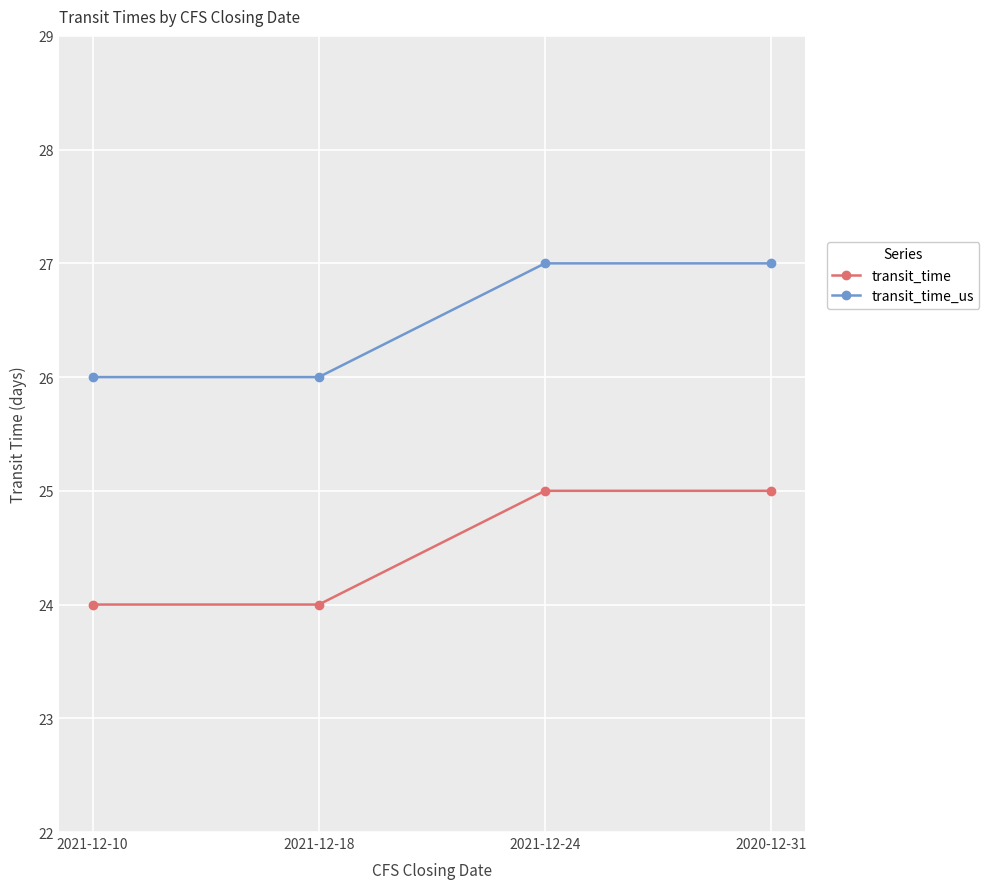

Reading left to right, what are all the values shown in this chart?

transit_time: 2021-12-10=24	2021-12-18=24	2021-12-24=25	2020-12-31=25
transit_time_us: 2021-12-10=26	2021-12-18=26	2021-12-24=27	2020-12-31=27